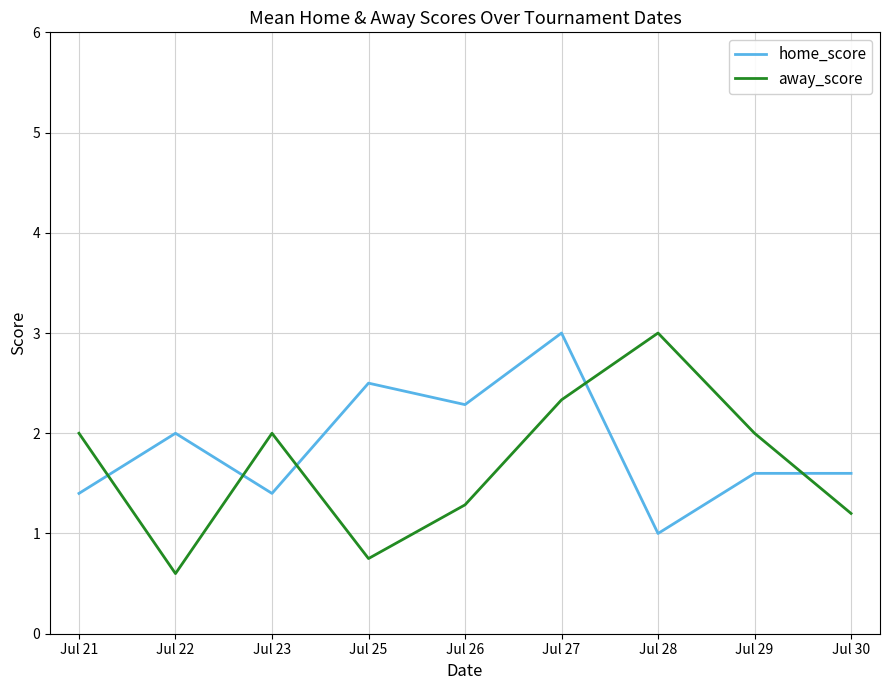

What is the total value across all series at Jul 30?

2.8